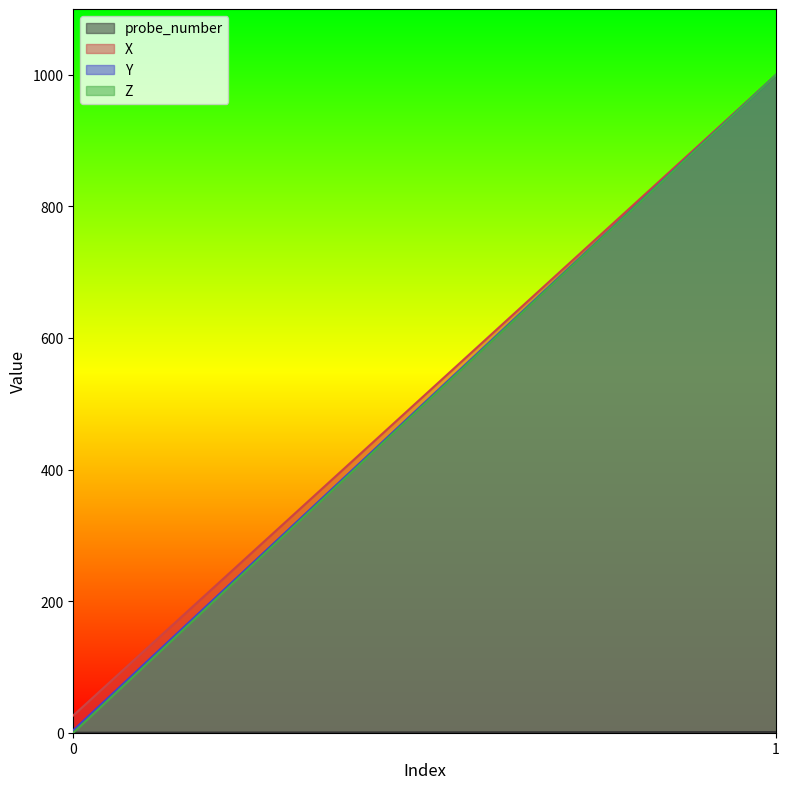

Is the value of X at 1 greater than the value of Z at 1?

No